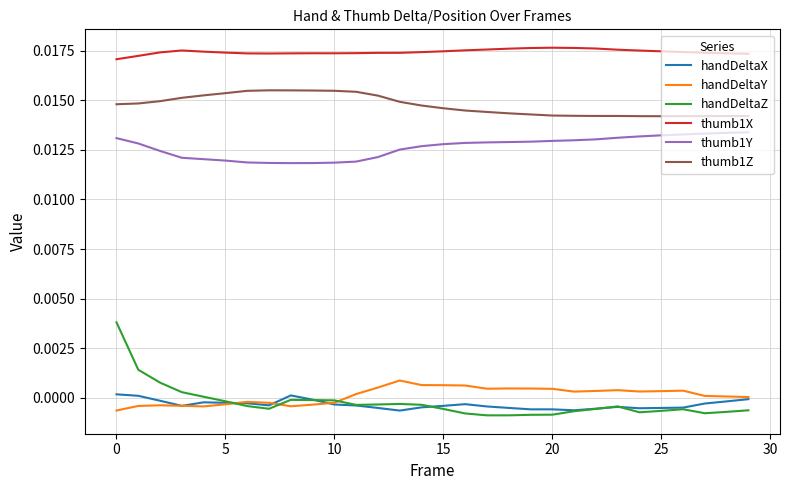

Does the chart have visible grid lines?

Yes